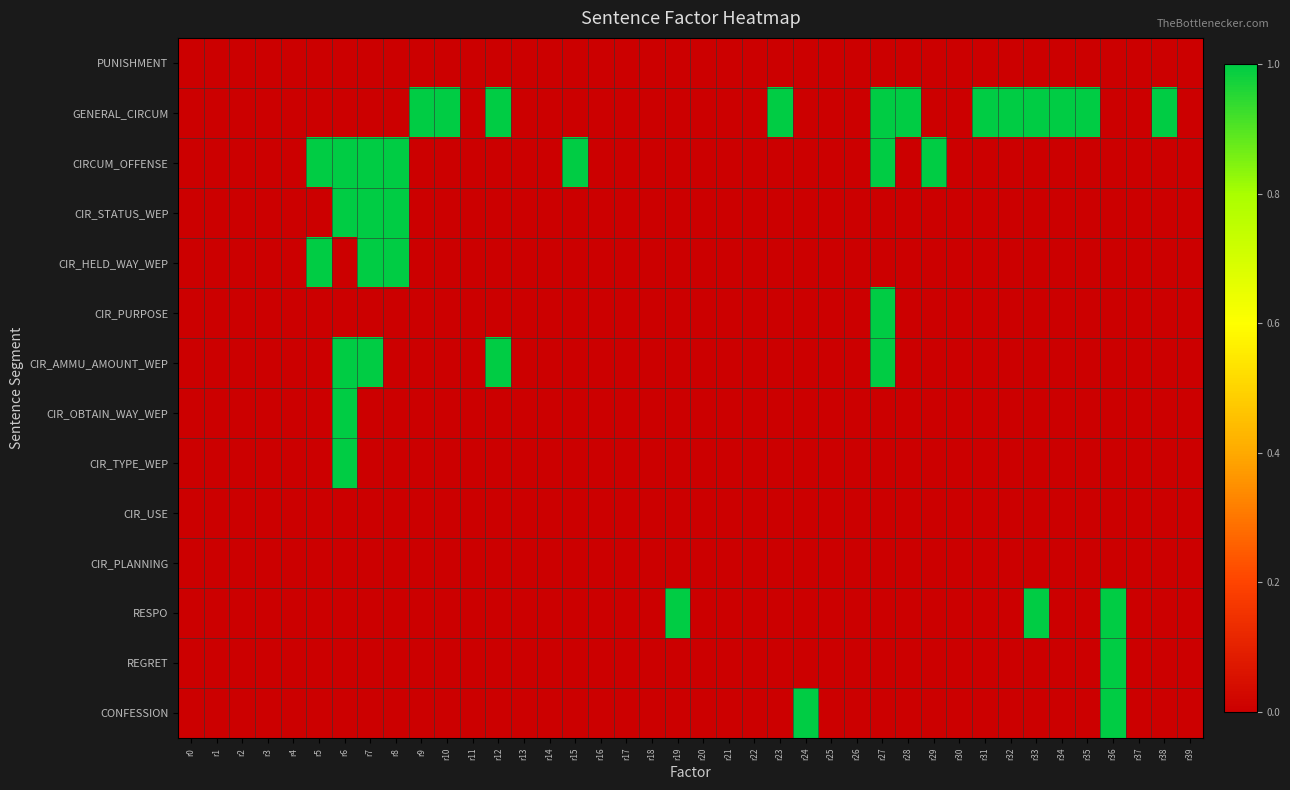

At which category is the sum across all series the highest?

r6